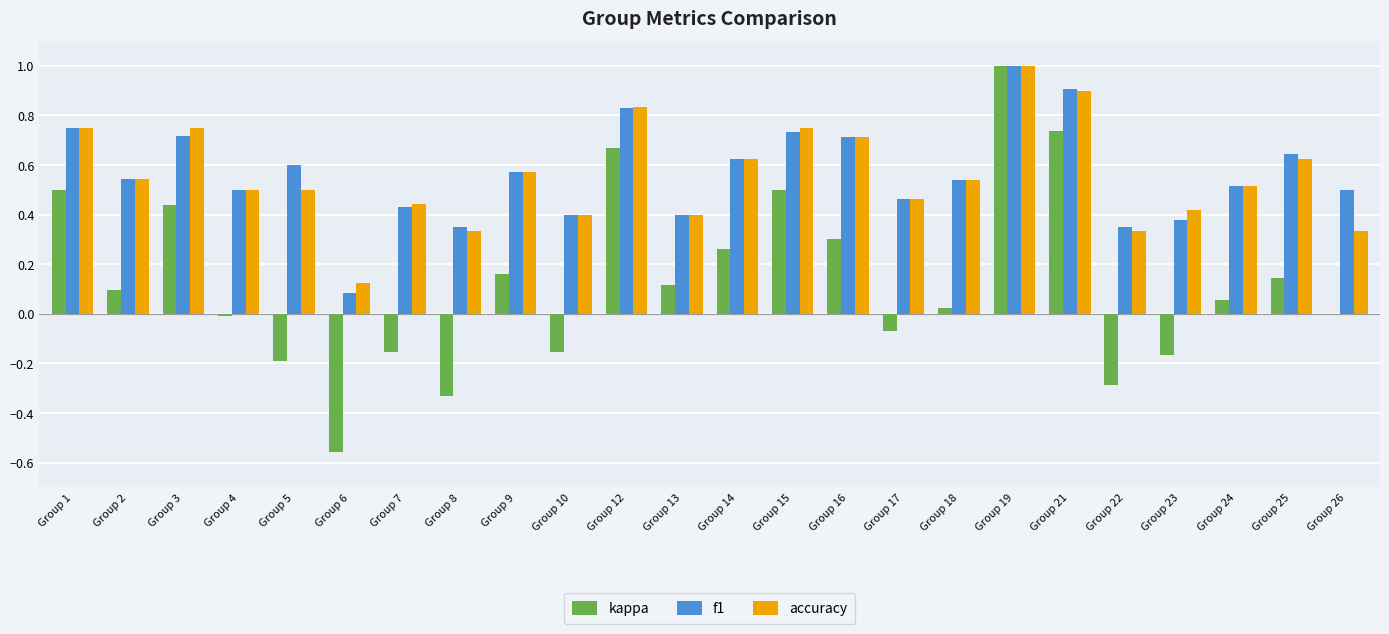

What is the maximum value shown in the chart?

1.0